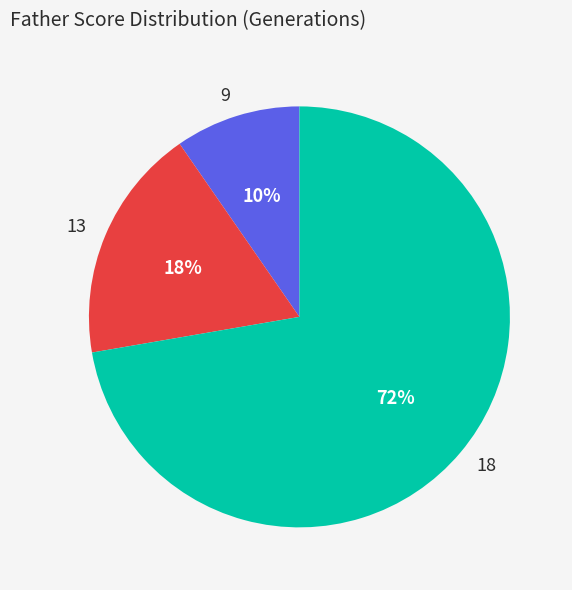

Combined, do 13 and 18 account for over 50%?

Yes